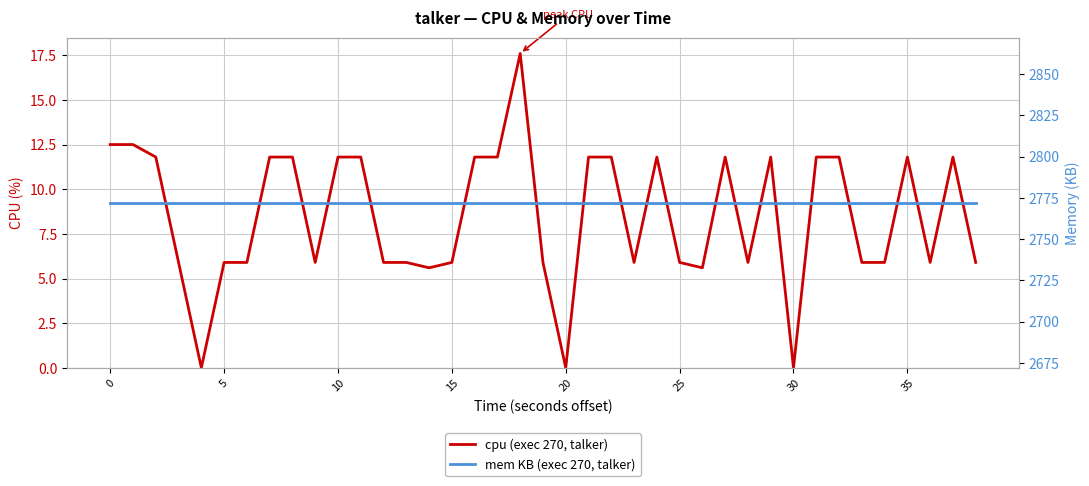

What is the value of the cpu point at the 23rd from the left?

11.8